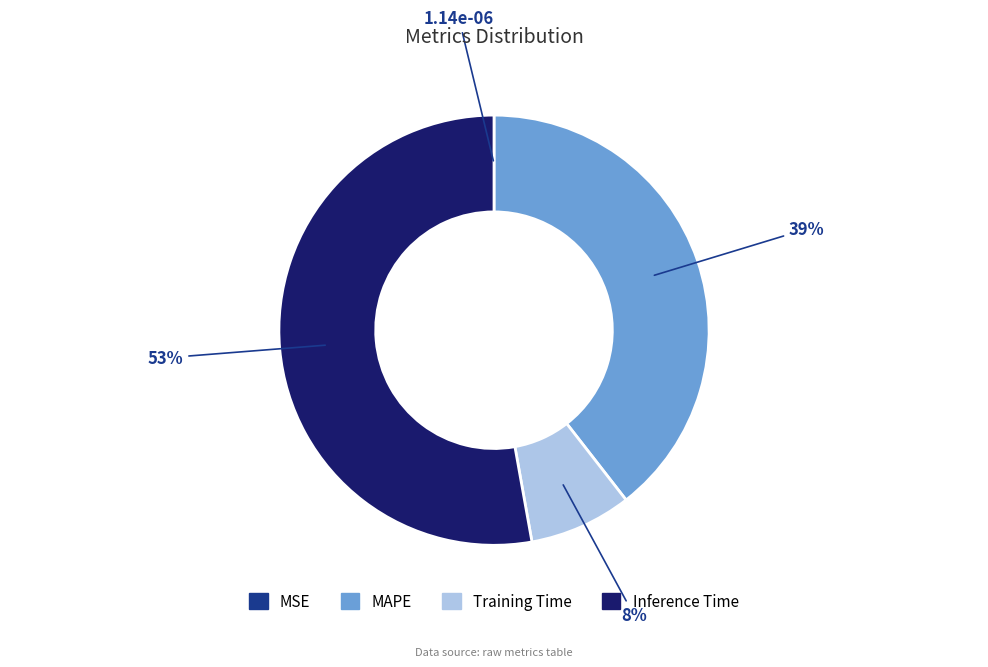

Which slice represents more than half of the pie?

Inference Time